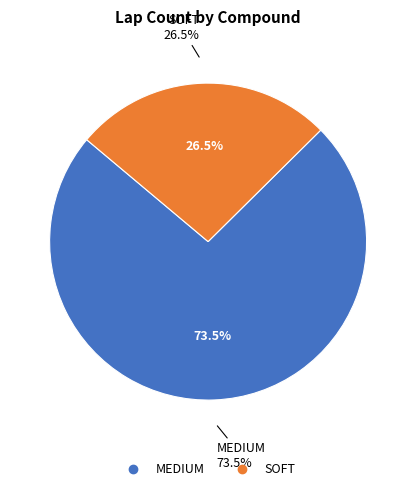

Which category accounts for the majority?

MEDIUM